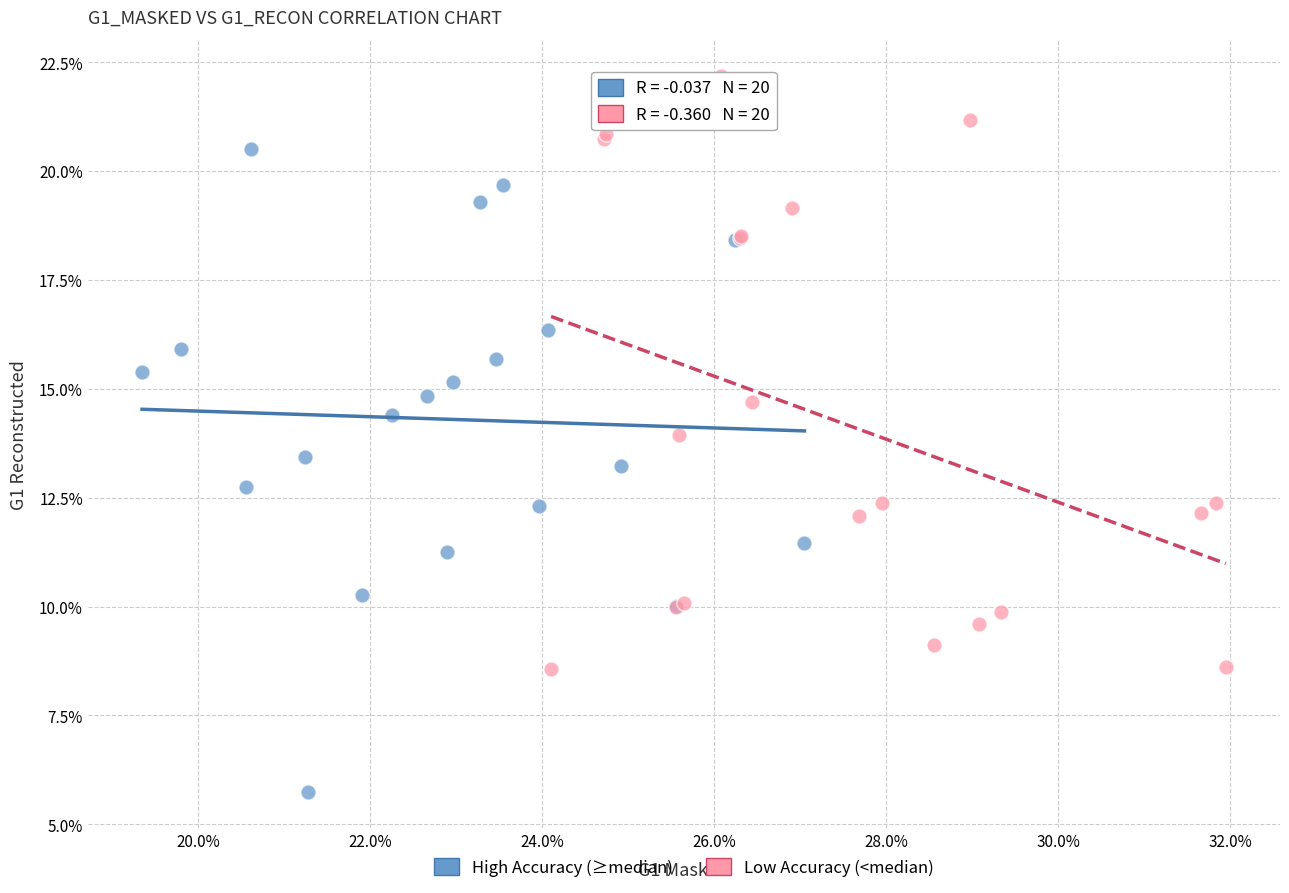

What are all the series names shown in the legend?

High Accuracy (≥median), Low Accuracy (<median)